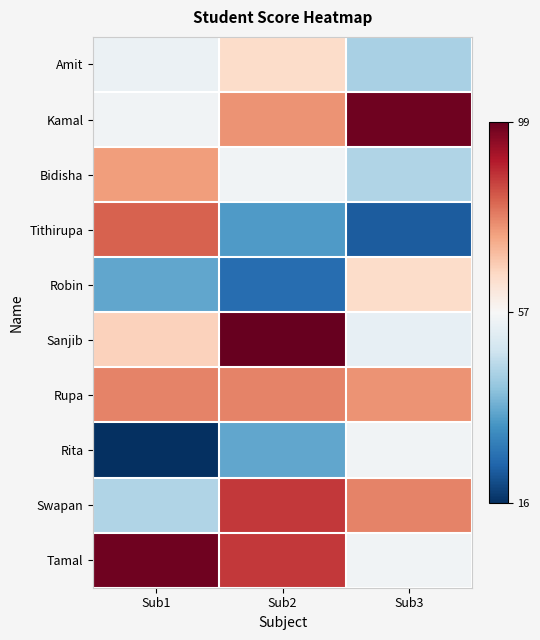

What is the maximum value shown in the chart?

99